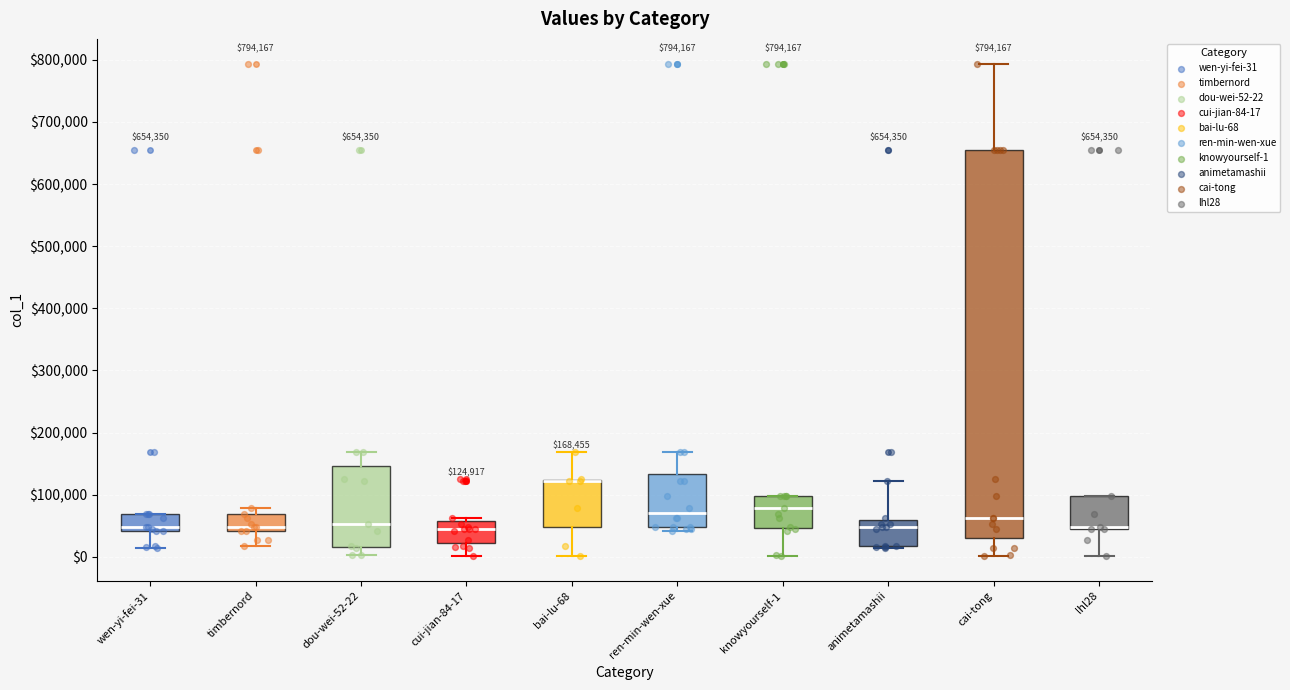

Comparing the boxes themselves (not the whiskers), which one is the tallest?

cai-tong